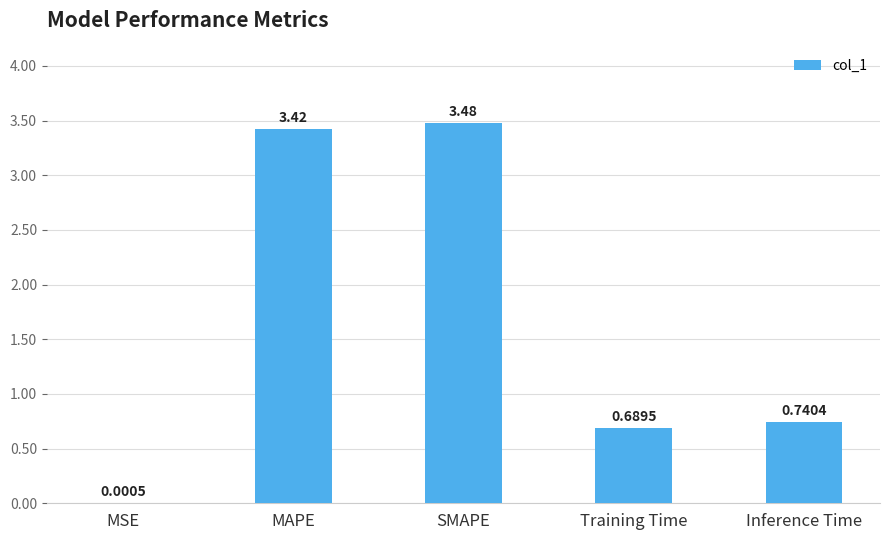

Count the number of data series in this chart.

1